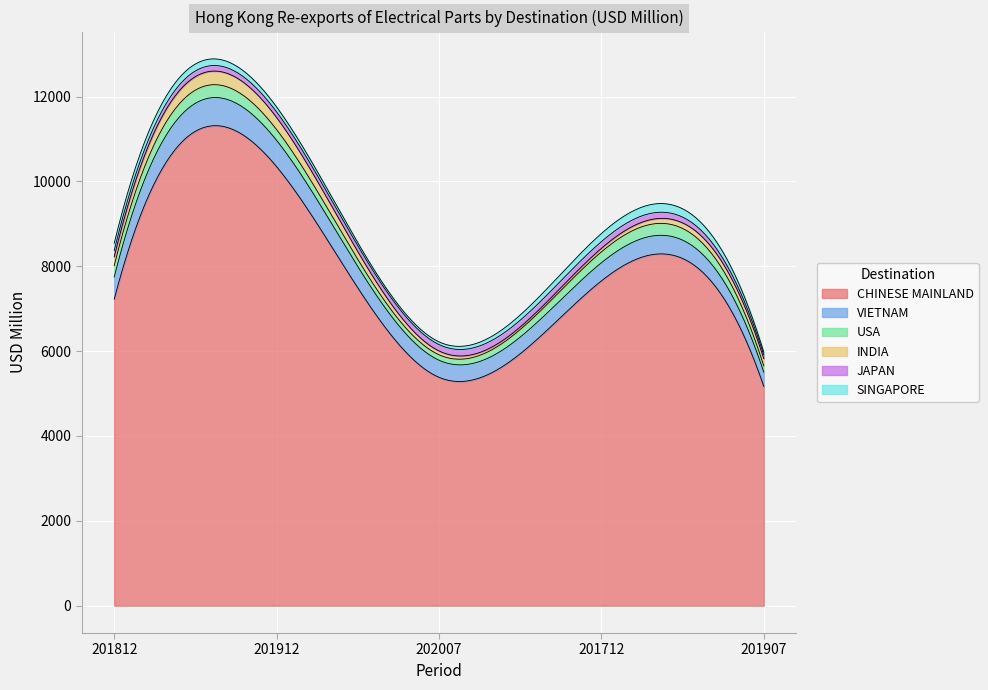

Reading left to right, extract all data points from this chart.

CHINESE MAINLAND: 201812=7224.8	201912=10348.5	202007=5383.5	201712=7656.1	201907=5171.1
VIETNAM: 201812=523.3	201912=620.7	202007=403.0	201712=427.7	201907=334.9
USA: 201812=269.7	201912=253.1	202007=128.5	201712=256.3	201907=148.3
INDIA: 201812=205.6	201912=285.4	202007=90.2	201712=84.0	201907=171.1
JAPAN: 201812=148.7	201912=131.5	202007=149.9	201712=157.9	201907=85.7
SINGAPORE: 201812=170.0	201912=117.4	202007=64.2	201712=191.0	201907=65.3